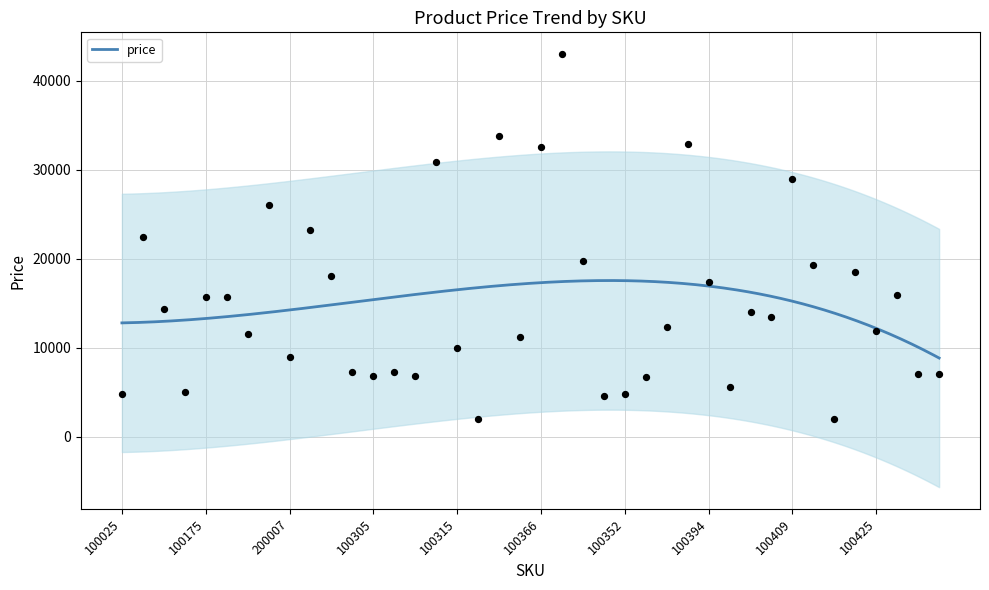

Between 100305 and 100307, which is larger?

100305